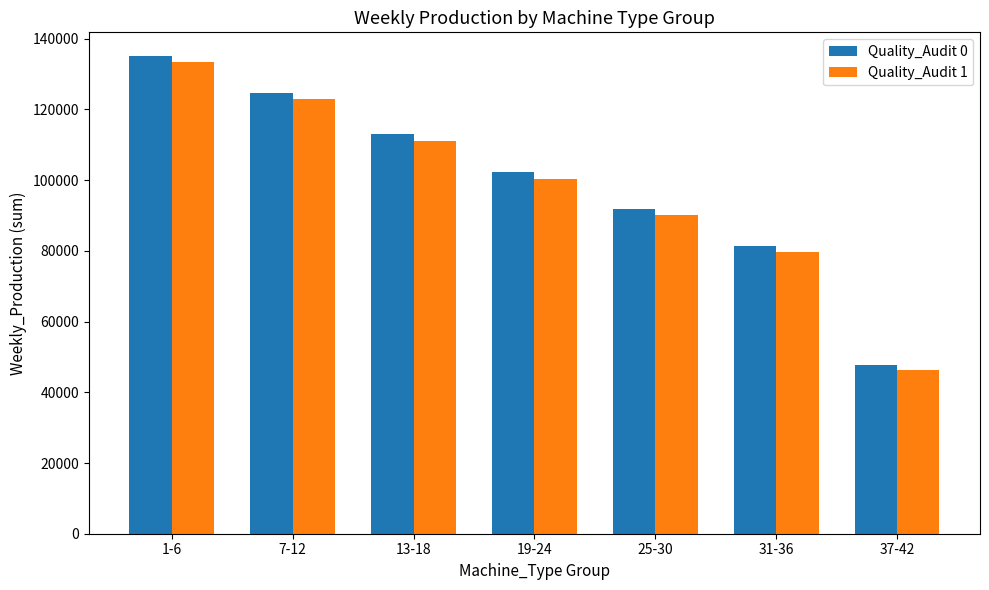

What is the average value of the Quality_Audit 1 series?

97678